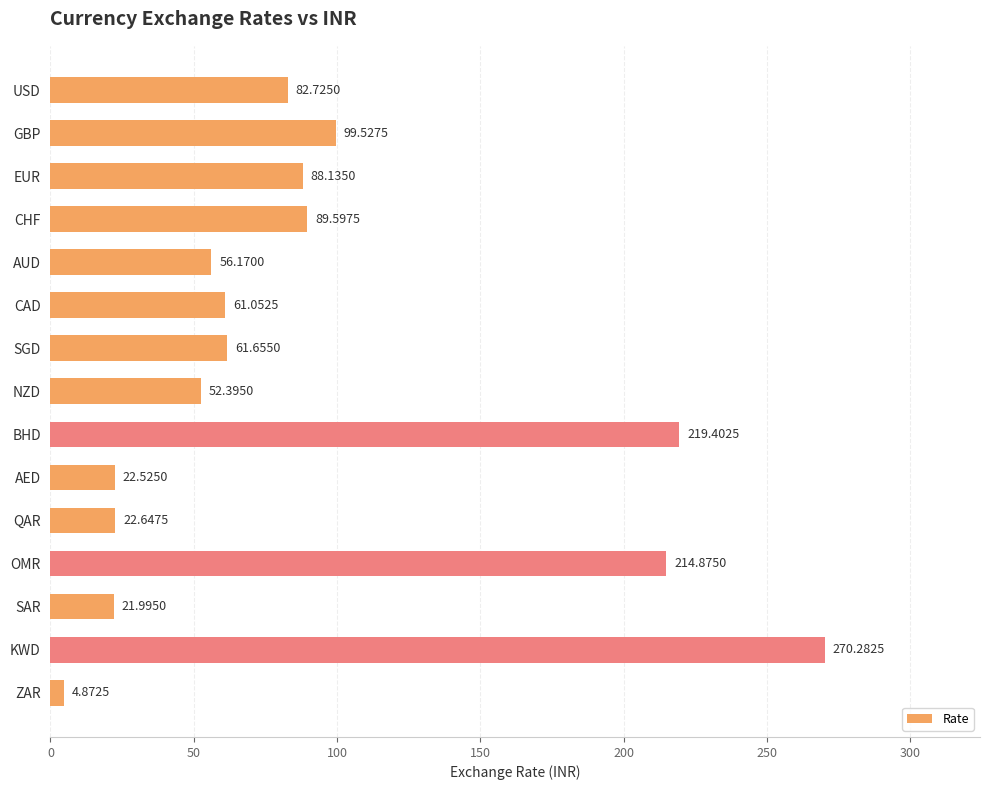

What is the sum of the values at NZD and AED?

74.9